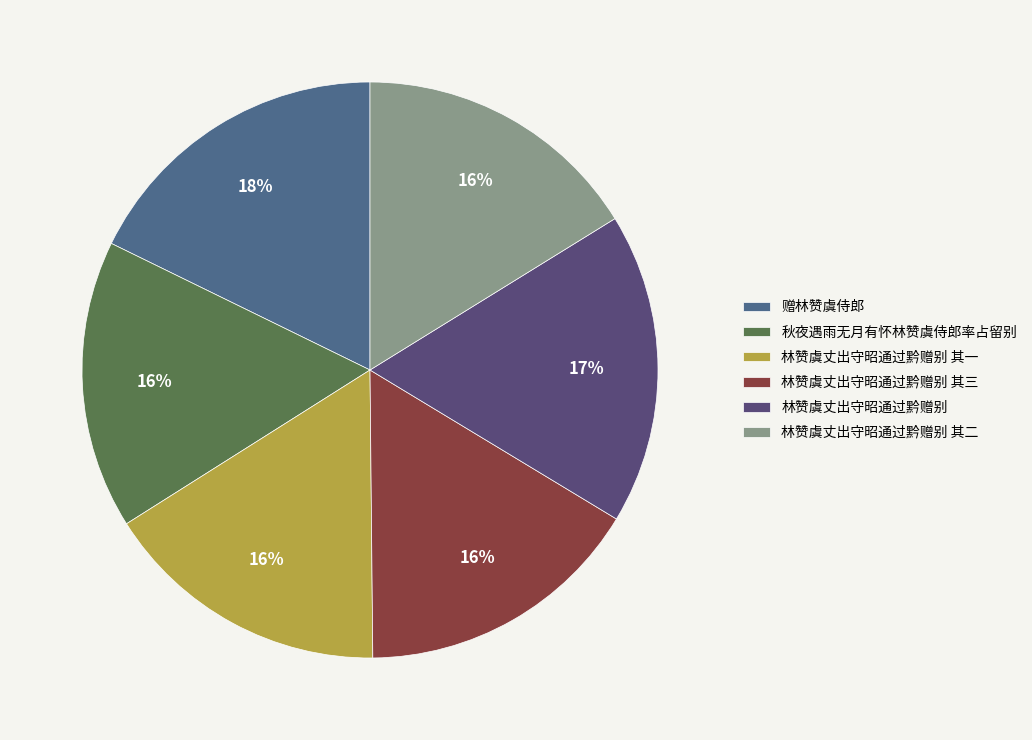

How many segments does this pie chart have?

6